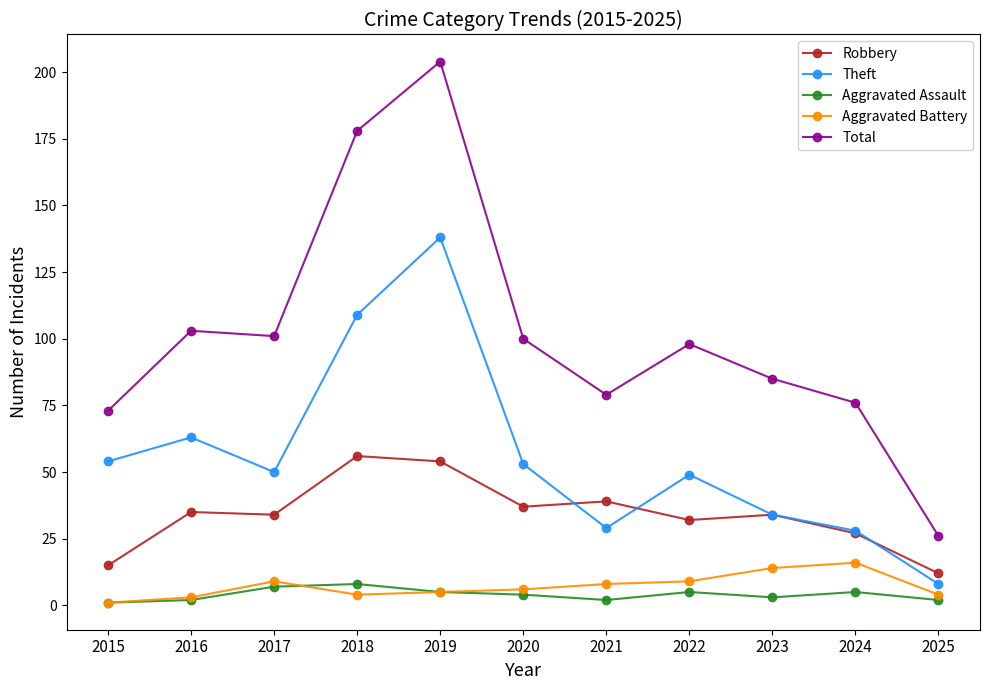

Which category has the highest value across all series?

2019